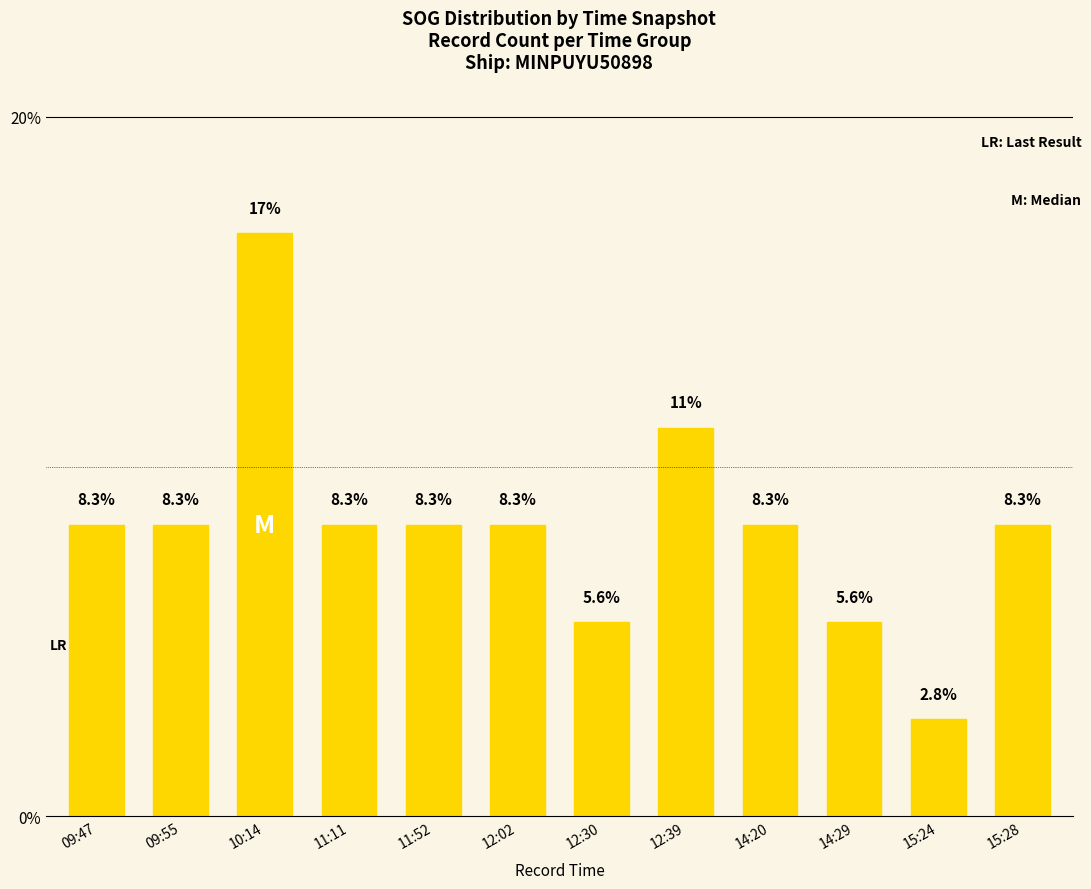

Reading left to right, extract all data points from this chart.

09:47=8.3	09:55=8.3	10:14=16.7	11:11=8.3	11:52=8.3	12:02=8.3	12:30=5.6	12:39=11.1	14:20=8.3	14:29=5.6	15:24=2.8	15:28=8.3